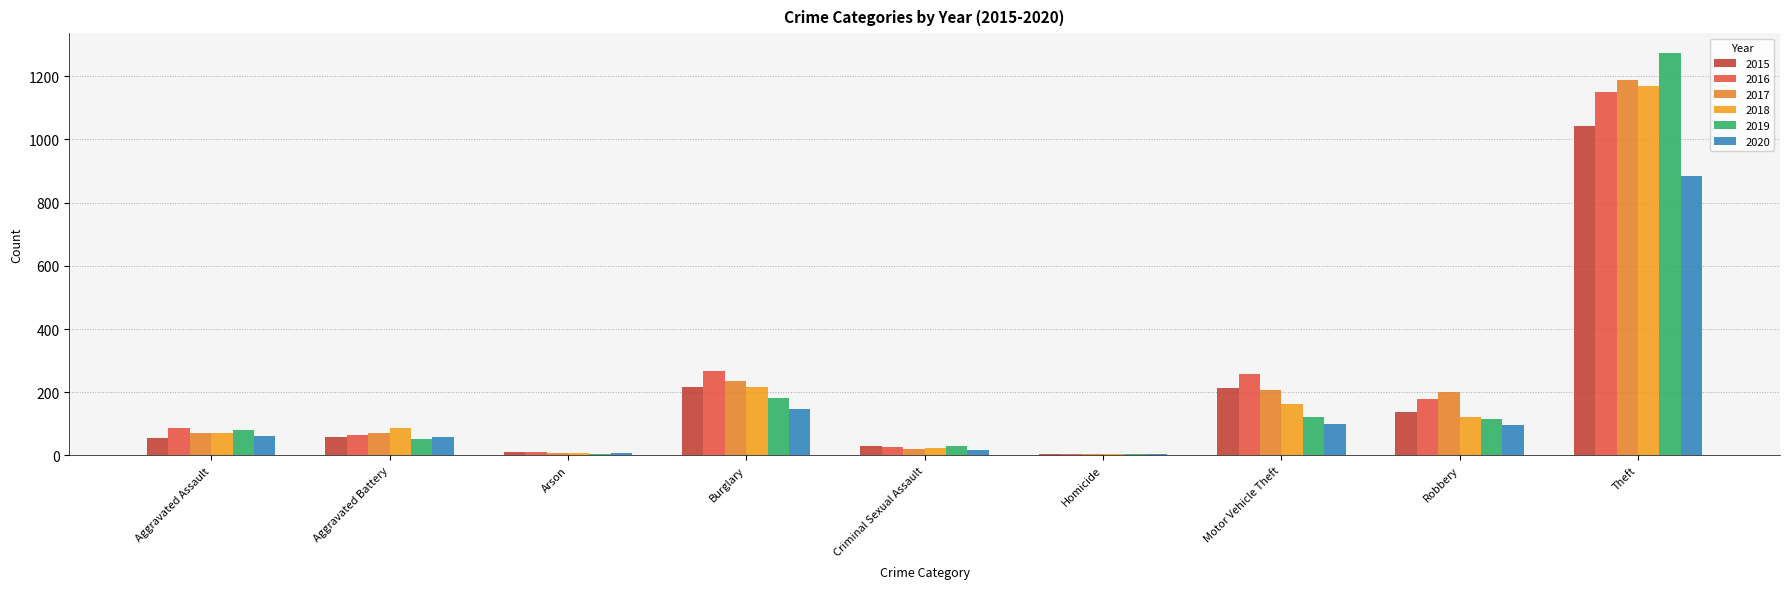

Which series has the widest spread of values?

2019